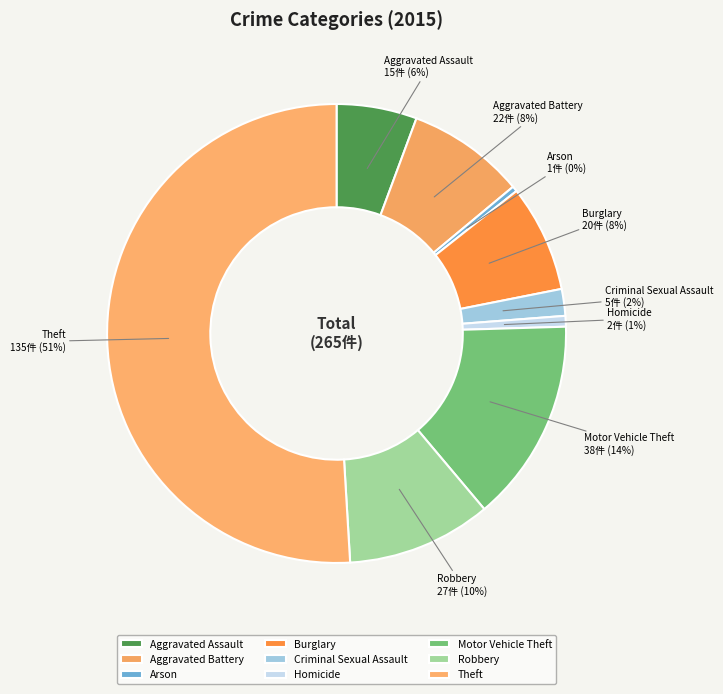

Which slice represents more than half of the pie?

Theft